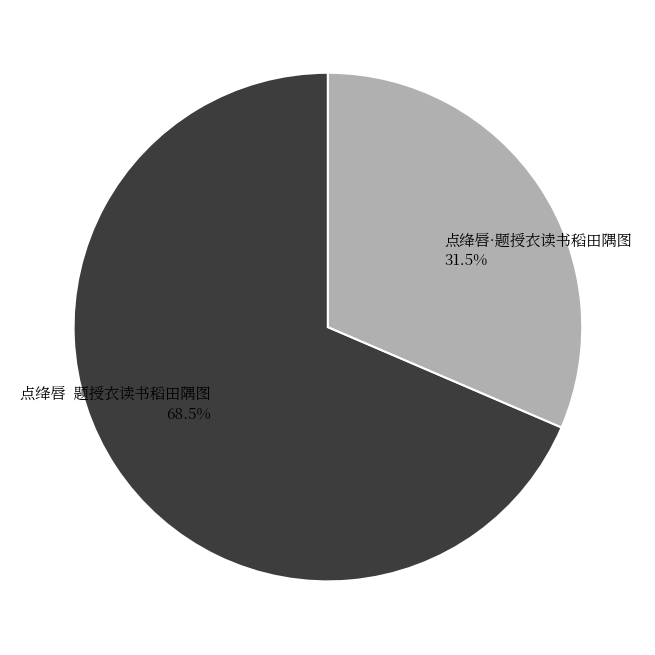

Approximately how many times larger is the value at 点绛唇·题授衣读书稻田隅图 compared to 点绛唇 题授衣读书稻田隅图?

0.5